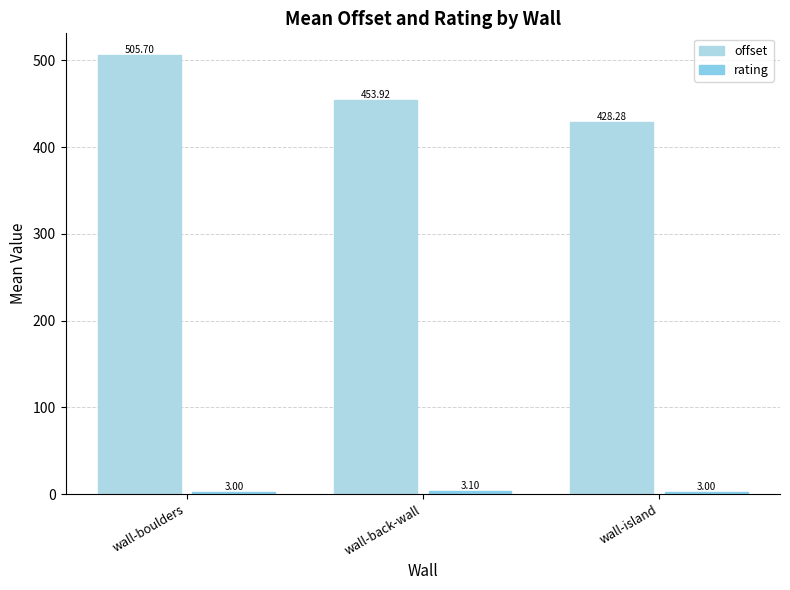

What is the spread (max minus min) of values at wall-boulders?

502.7